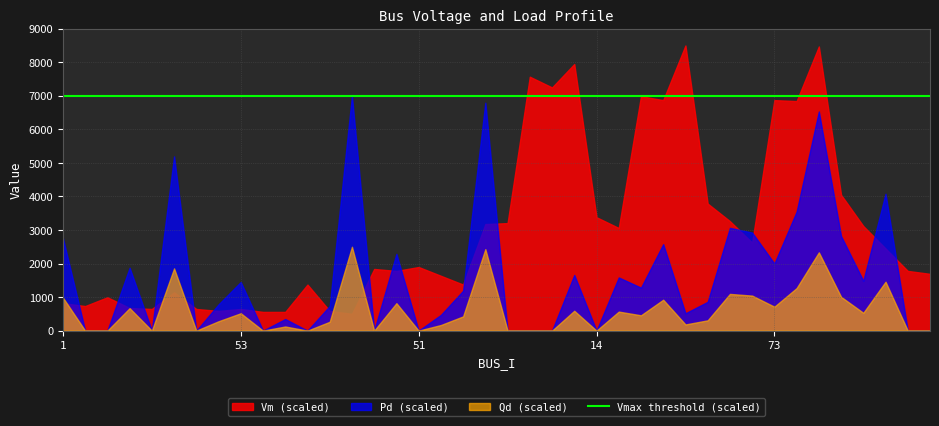

List the labels in order of Qd_scaled value, largest first.

30, 9, 39, 8, 16, 71, 41, 17, 118, 1, 91, 88, 73, 4, 13, 15, 42, 53, 75, 34, 44, 54, 83, 38, 37, 29, 2, 3, 5, 32, 6, 36, 55, 51, 11, 10, 12, 14, 18, 19